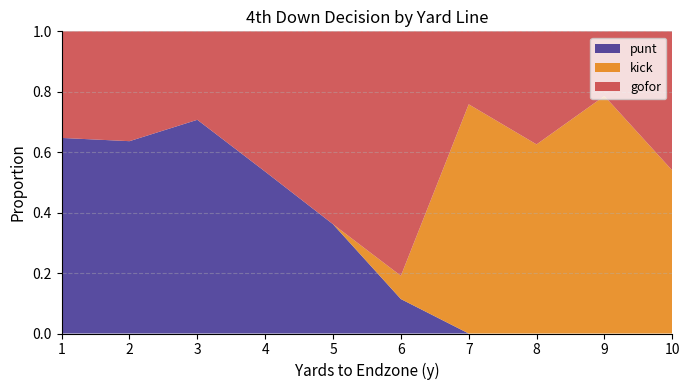

What is the maximum value for punt?

0.7